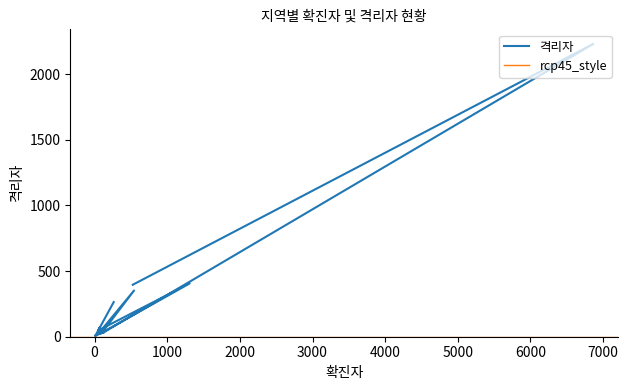

What is the value of the 16th point from the left?

14